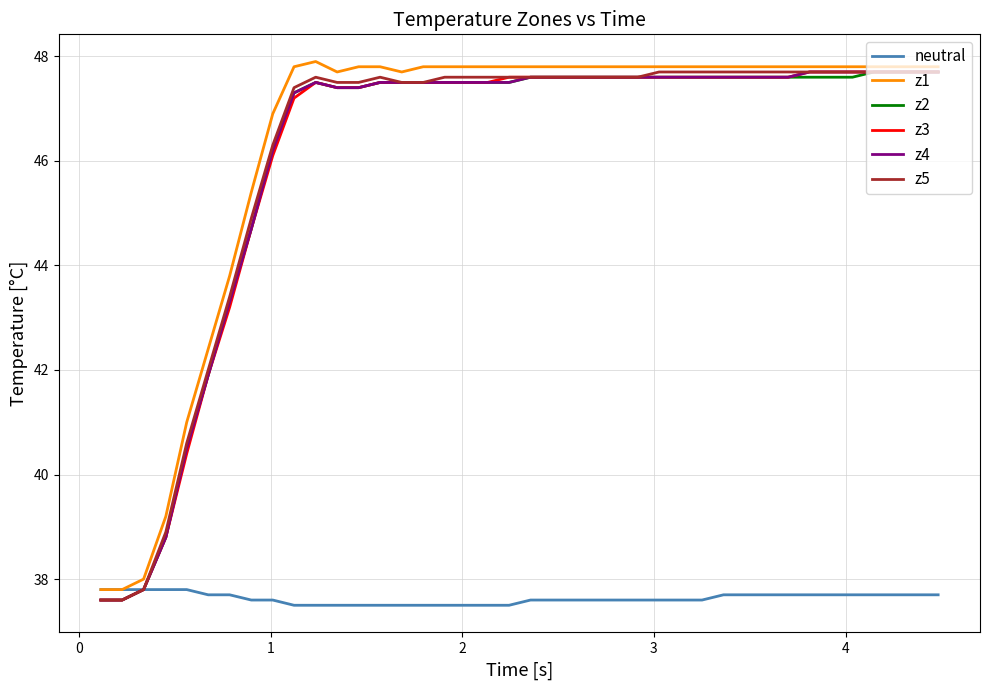

What is the minimum value shown in the chart?

37.5